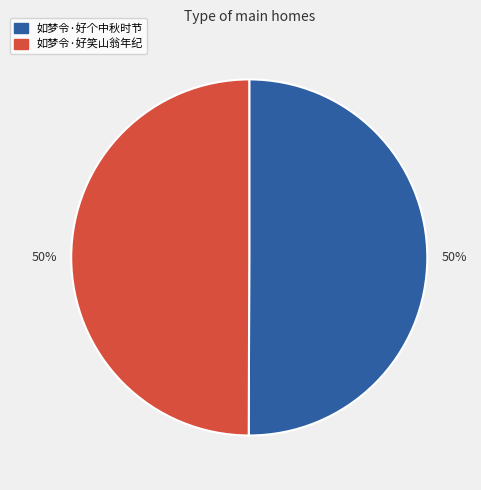

How many slices are in this pie chart?

2